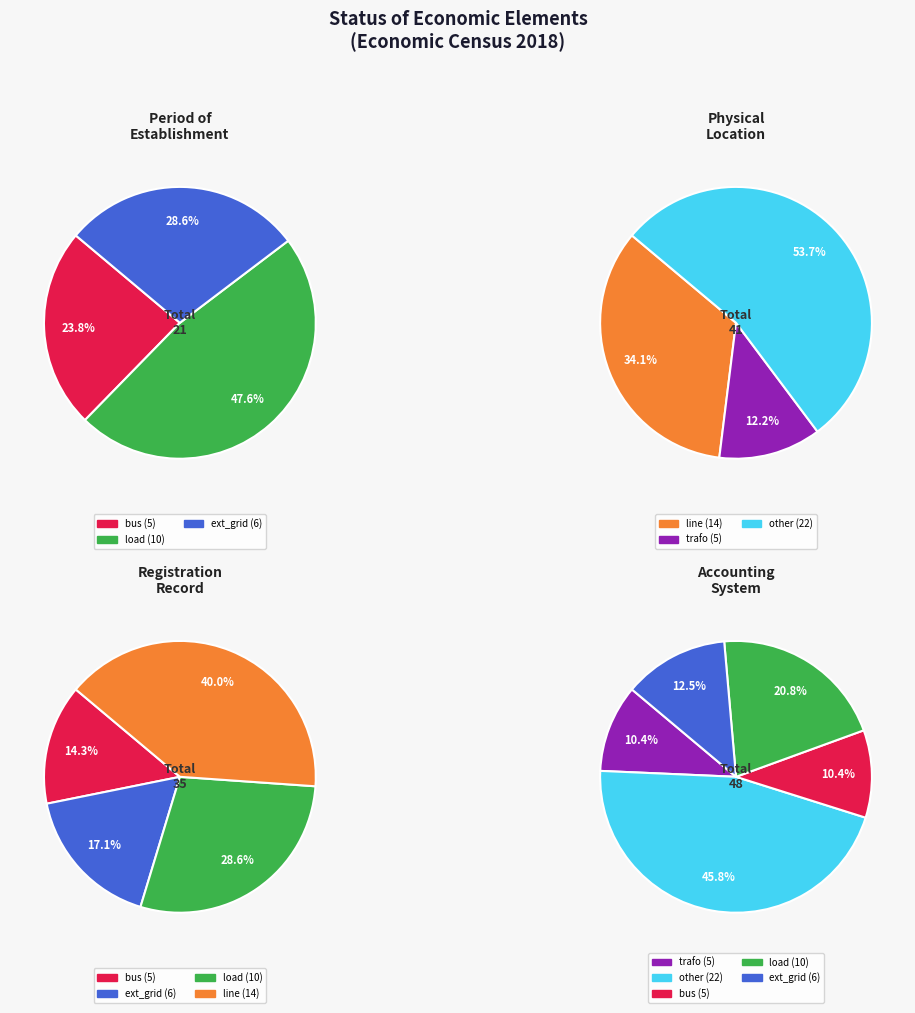

Combined, do line and trafo account for over 50%?

No